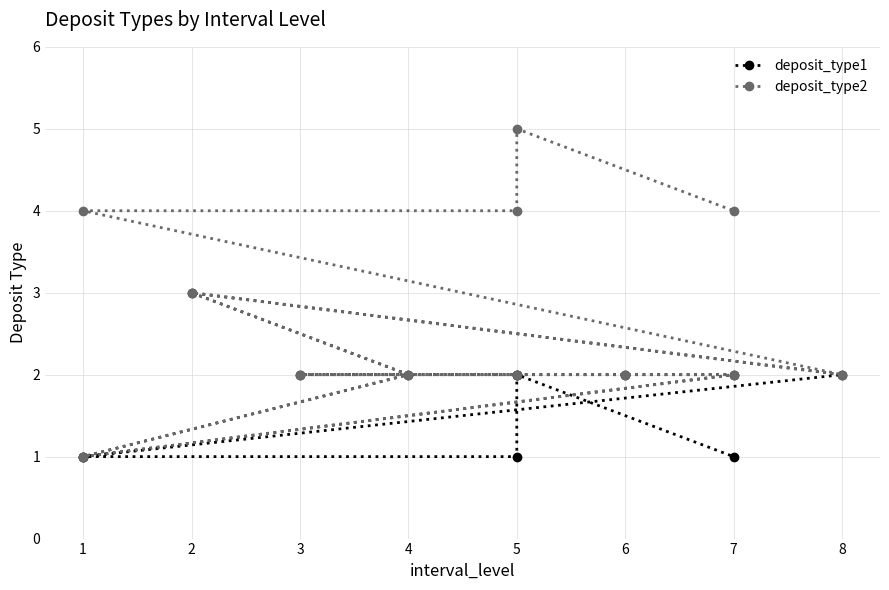

The value of deposit_type2 at 1 is 1. True or false?

False